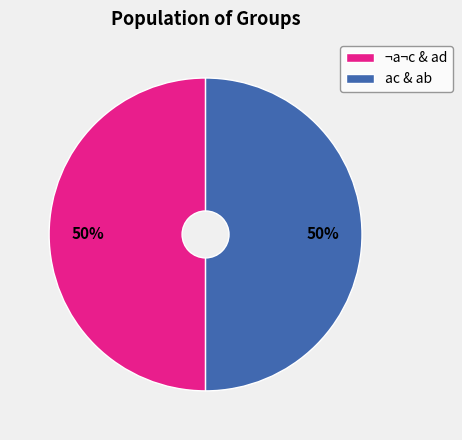

The ¬a¬c & ad slice represents 50% of the pie. True or false?

True